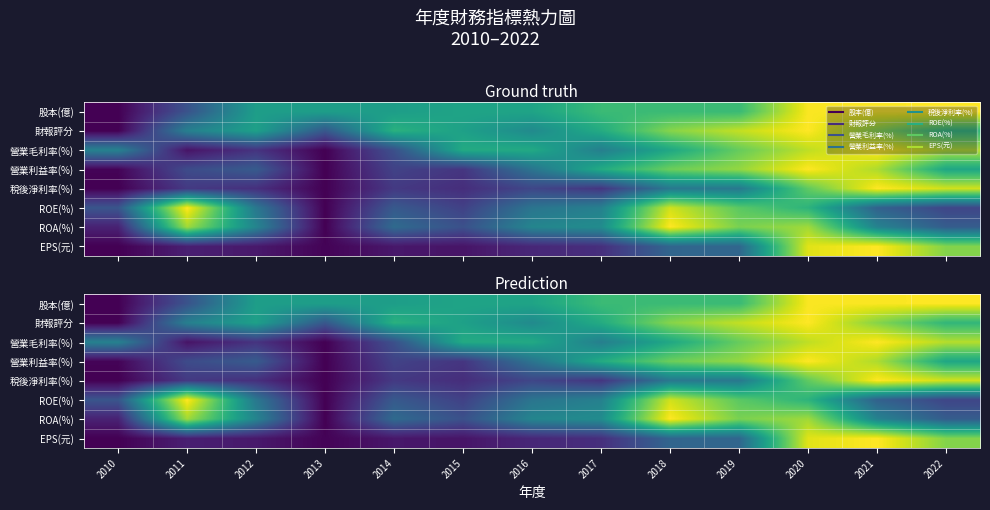

The value of ROA(%) at 2022 is 0.1. True or false?

False